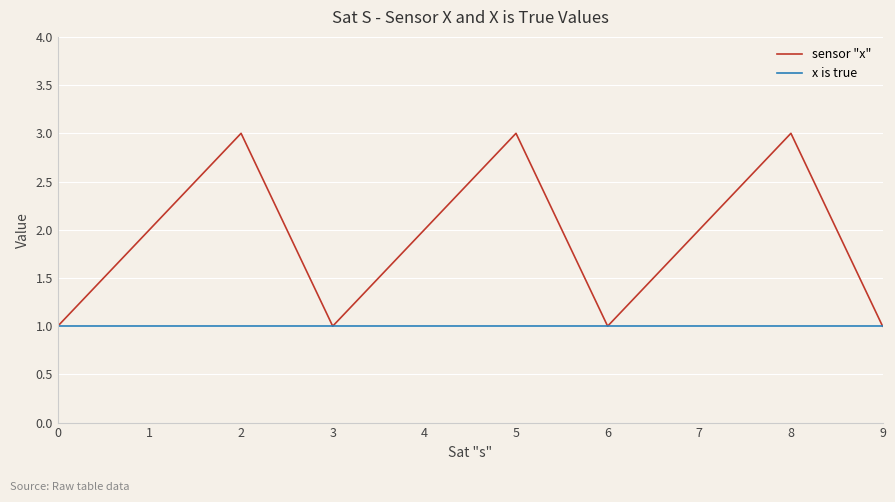

List the series in order of their overall mean, lowest first.

x is true, sensor "x"